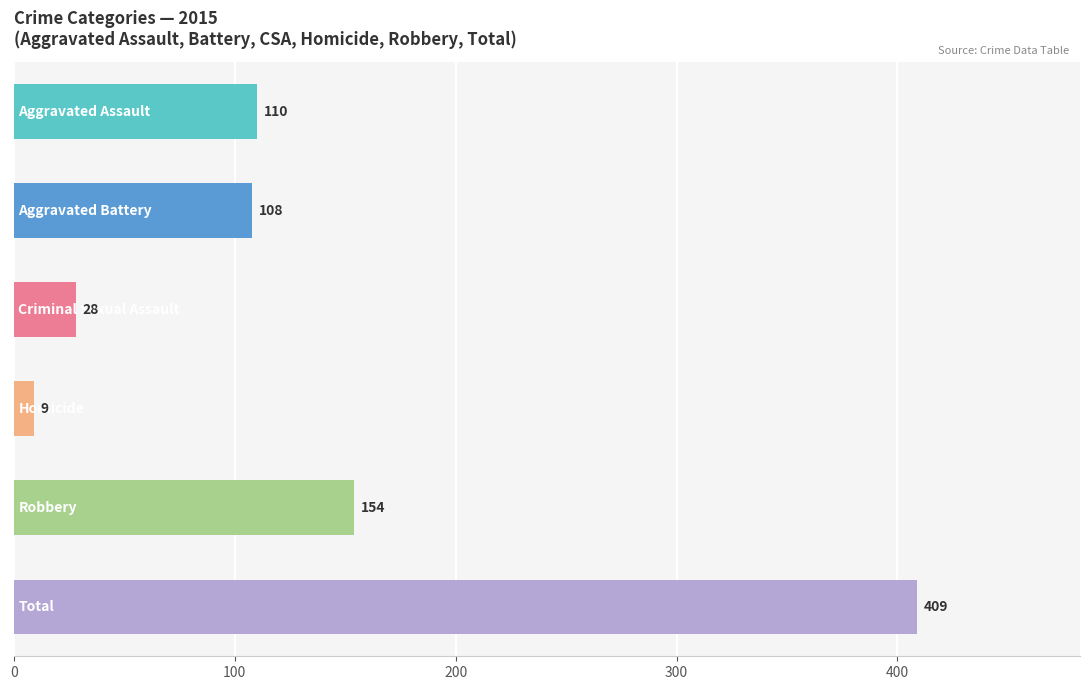

What is the difference between the second highest and second lowest values?

126